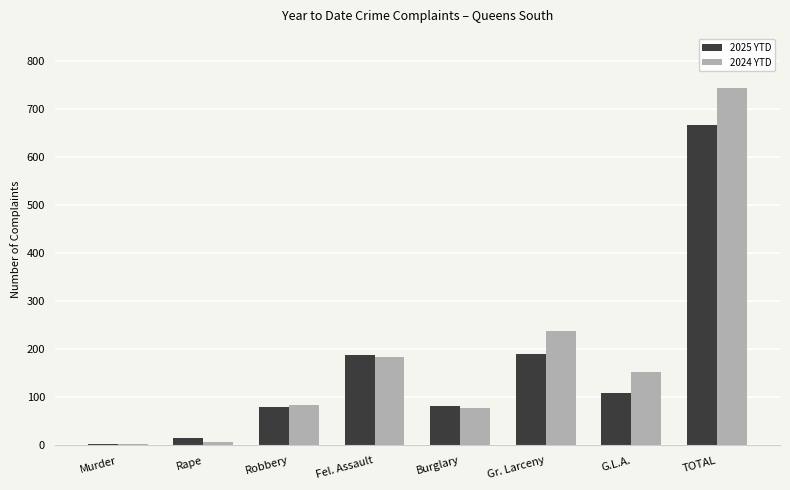

What is the maximum value for 2024 YTD?

744